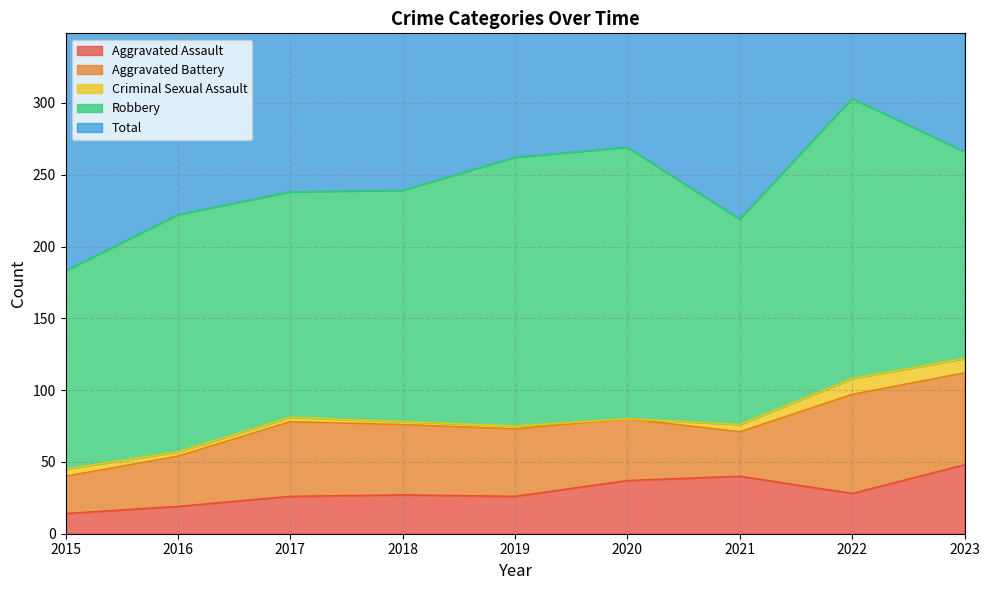

Reading right to left, what are all the values shown in this chart?

Aggravated Assault: 48	28	40	37	26	27	26	19	14
Aggravated Battery: 64	69	31	43	47	49	52	35	26
Criminal Sexual Assault: 10	11	5	0	2	2	3	3	5
Robbery: 144	195	143	189	187	161	157	165	138
Total: 267	303	219	270	262	239	238	222	183